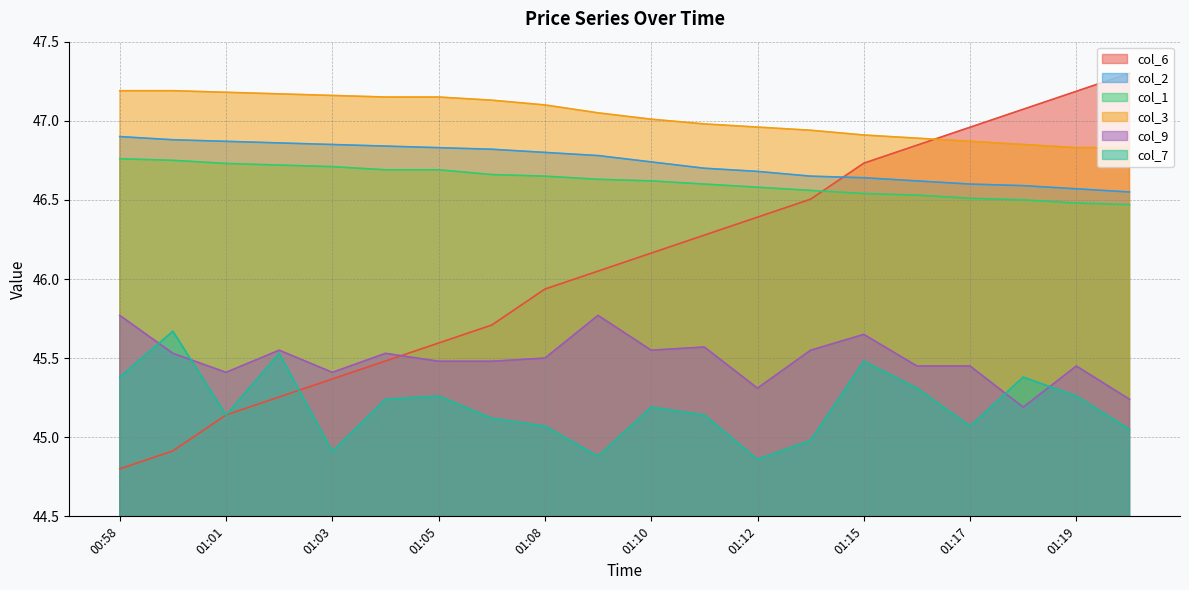

True or false: col_1 has a value of 46.6 at 01:12.

True